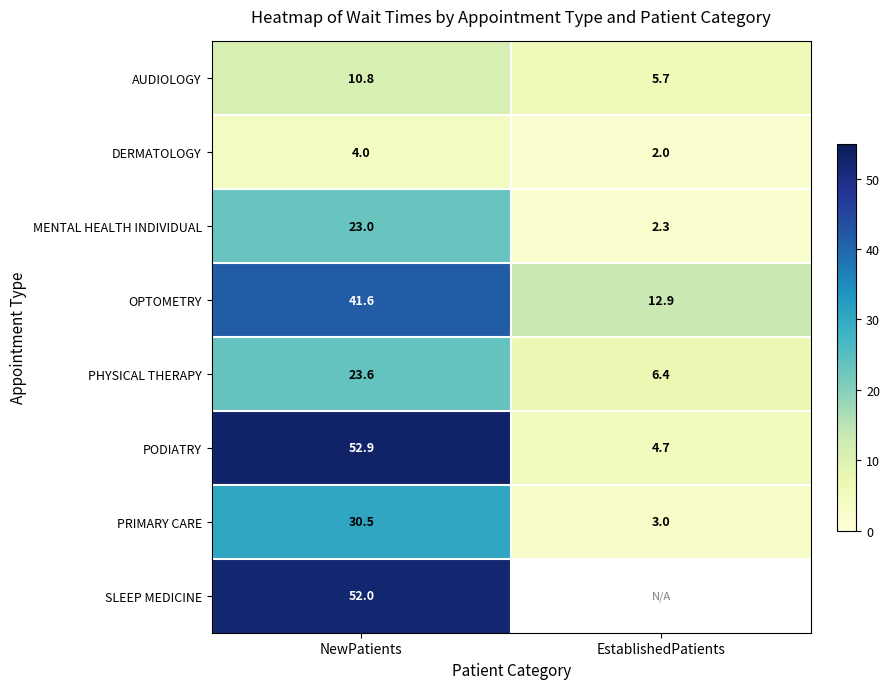

Rank the categories by DERMATOLOGY value from highest to lowest.

NewPatients, EstablishedPatients